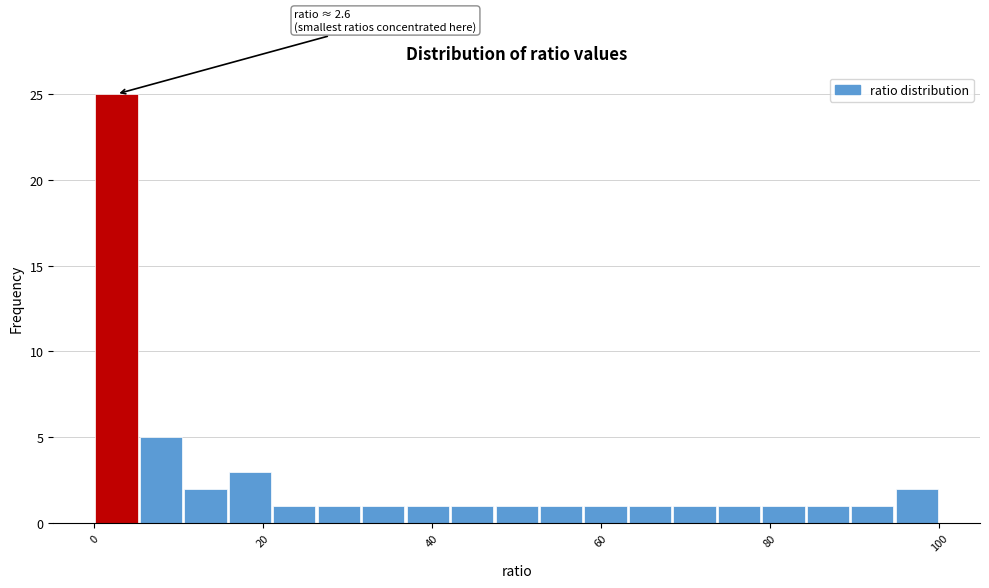

Around what value on the x-axis is the tallest bar? Give the approximate position of its centre, as read against the axis.

2